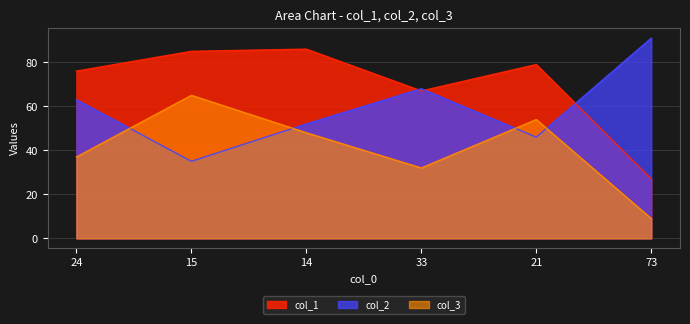

What position from the left is 21?

5